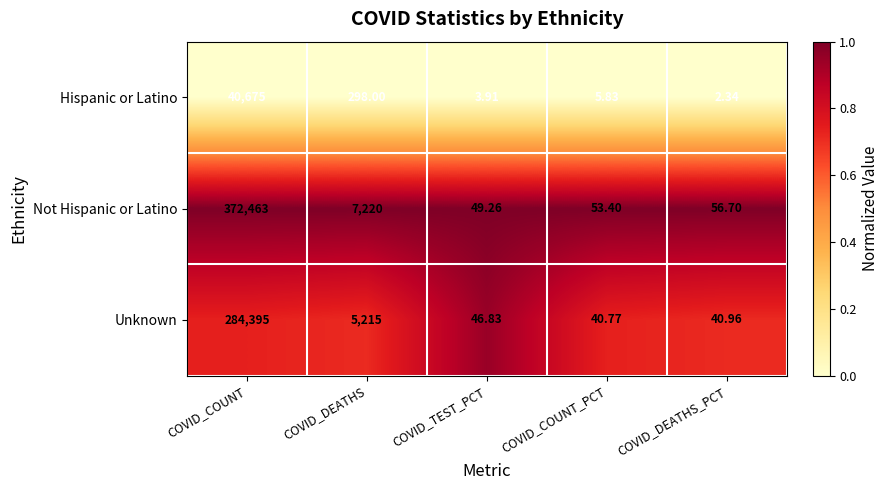

Rank the series by their average value, from highest to lowest.

Not Hispanic or Latino, Unknown, Hispanic or Latino